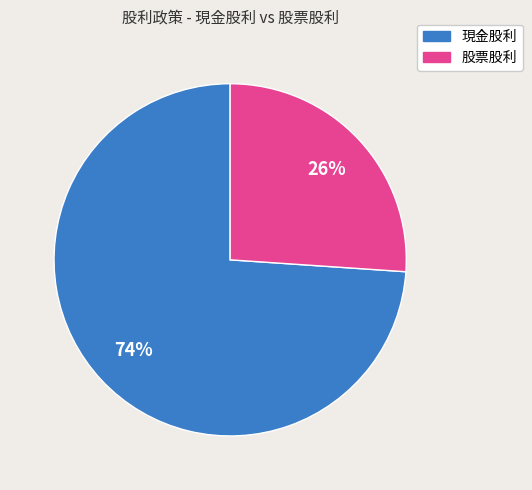

Is there a majority slice in this chart?

Yes